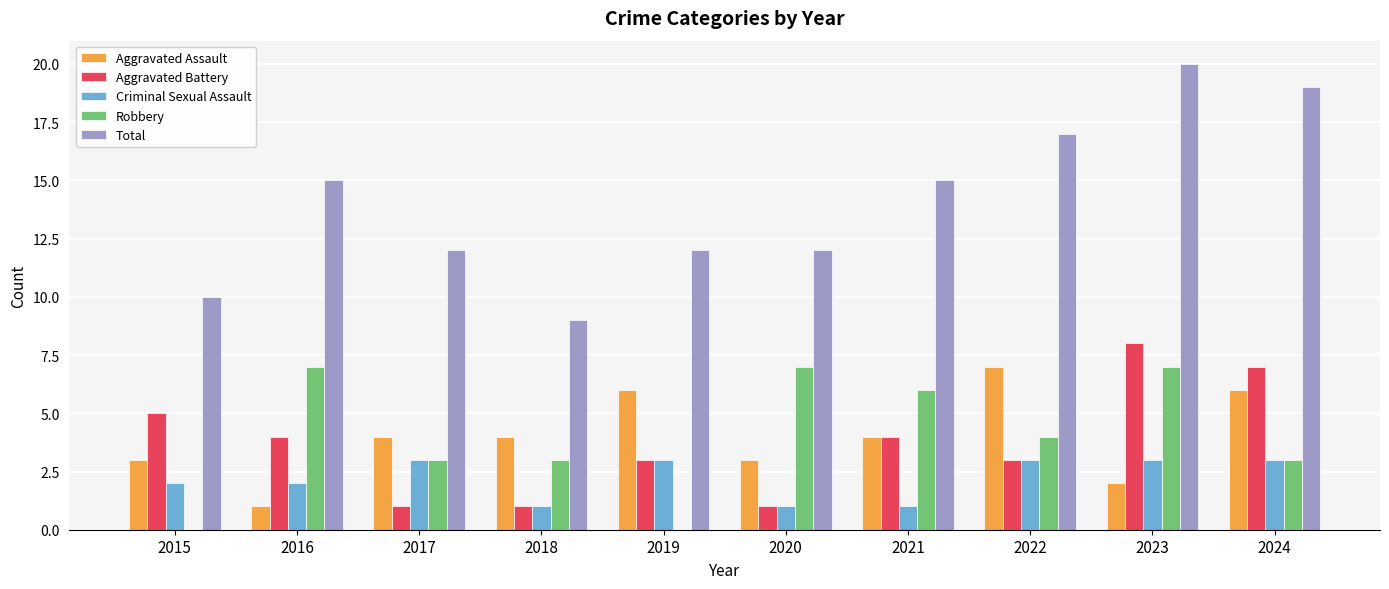

Which series changed the most between 2021 and 2023?

Total